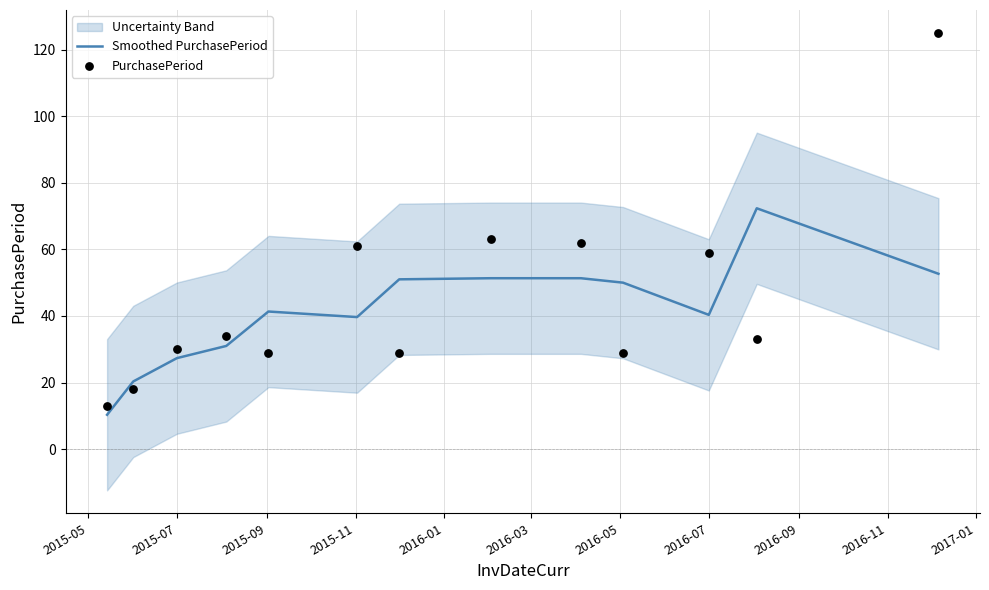

The Smoothed PurchasePeriod series shows 27.3 at 2015-07. True or false?

True